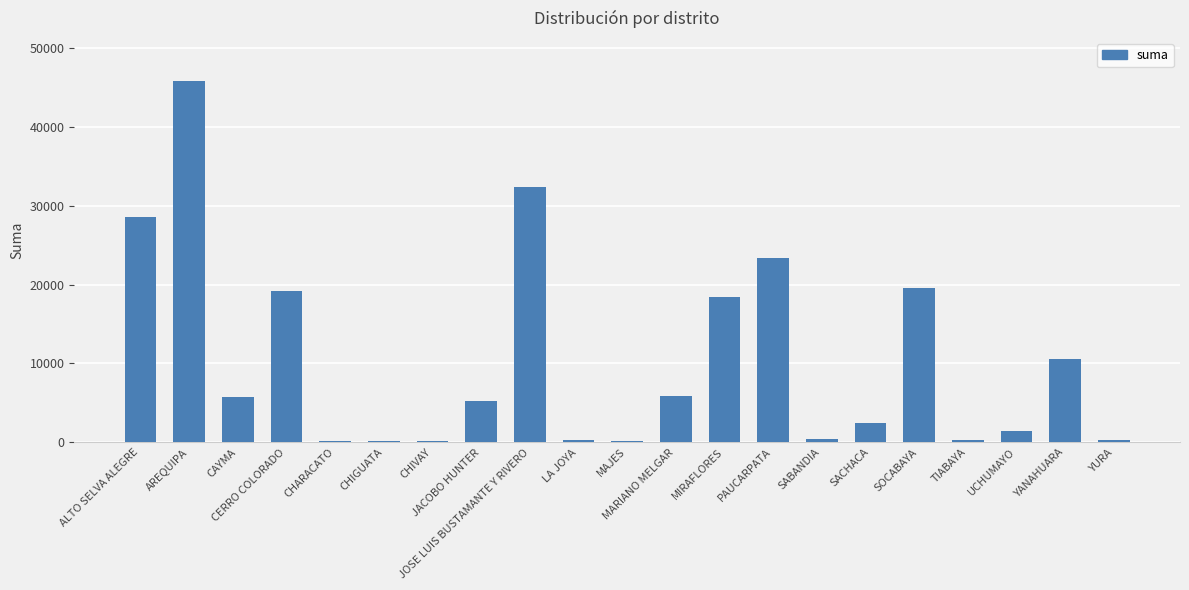

What is the greatest value displayed?

45777.6